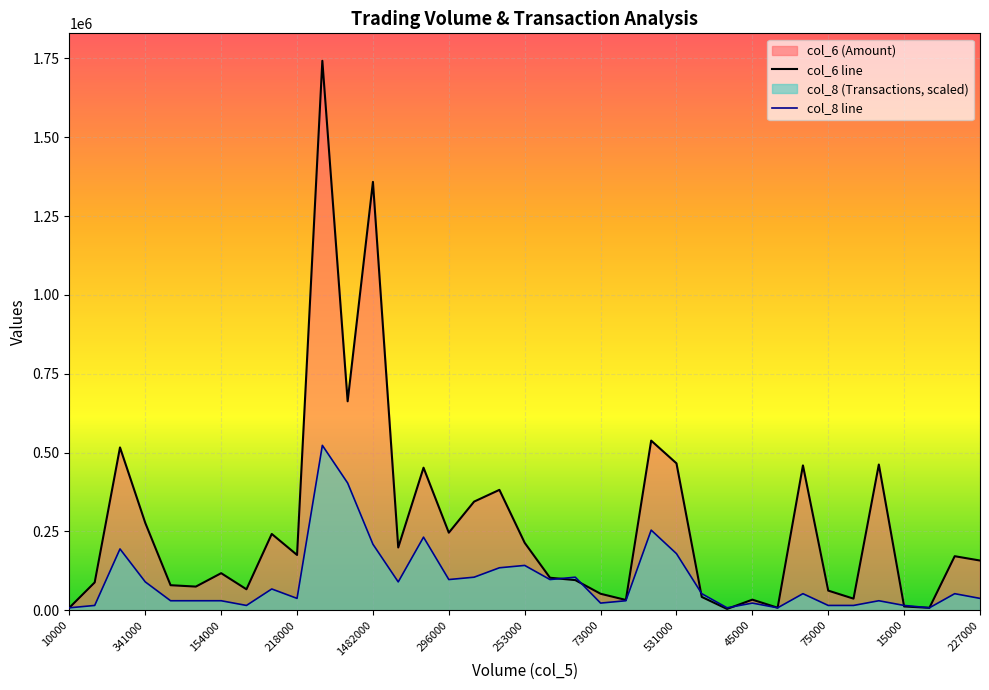

List the series in order of their overall mean, lowest first.

col_8 line, col_6 line